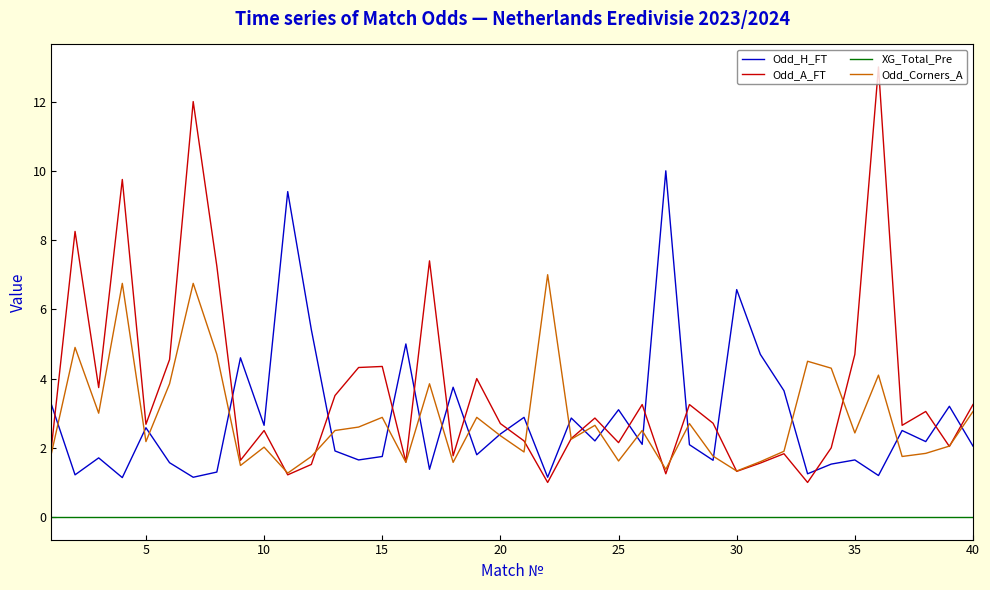

Which series has the widest spread of values?

Odd_A_FT